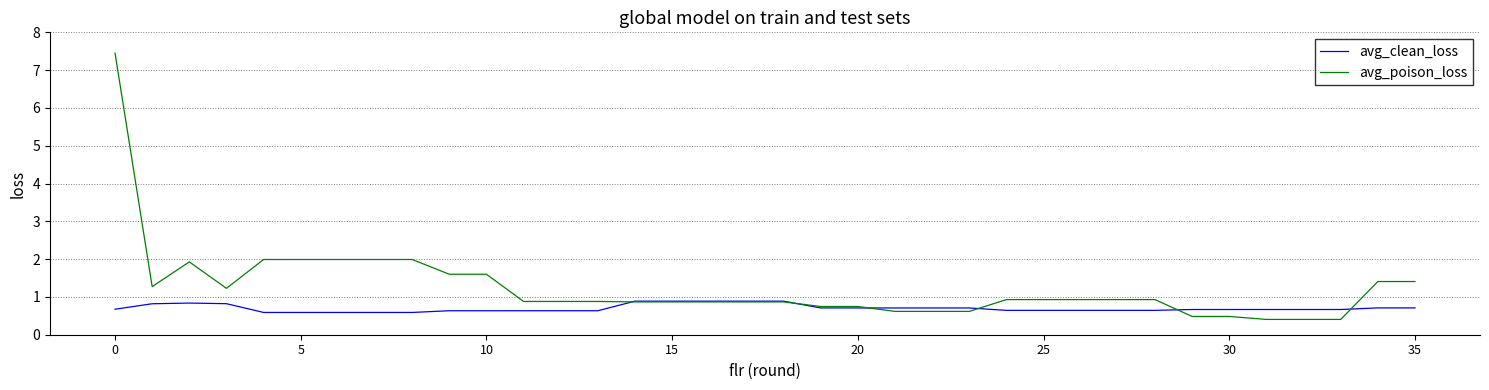

Which series has the largest total across all categories?

avg_poison_loss